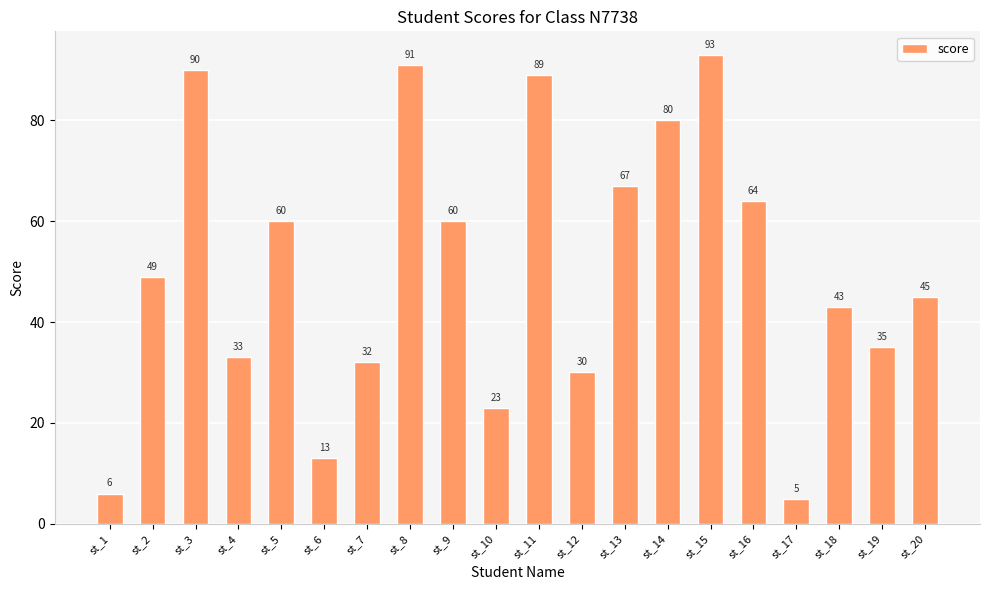

What is the smallest value displayed?

5